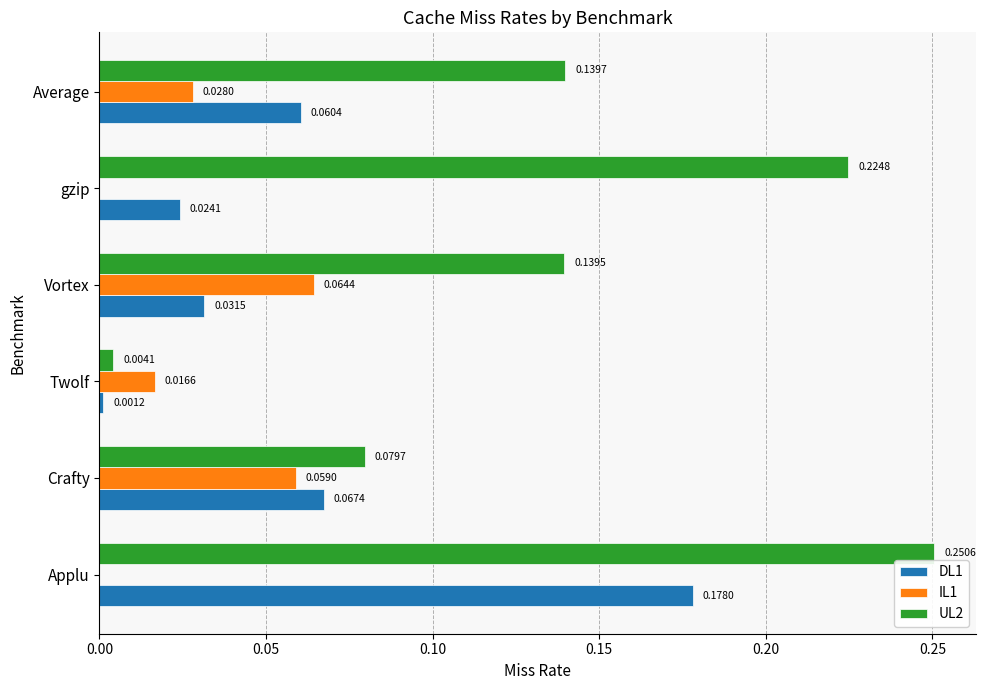

How many data points in IL1 are above 0?

4